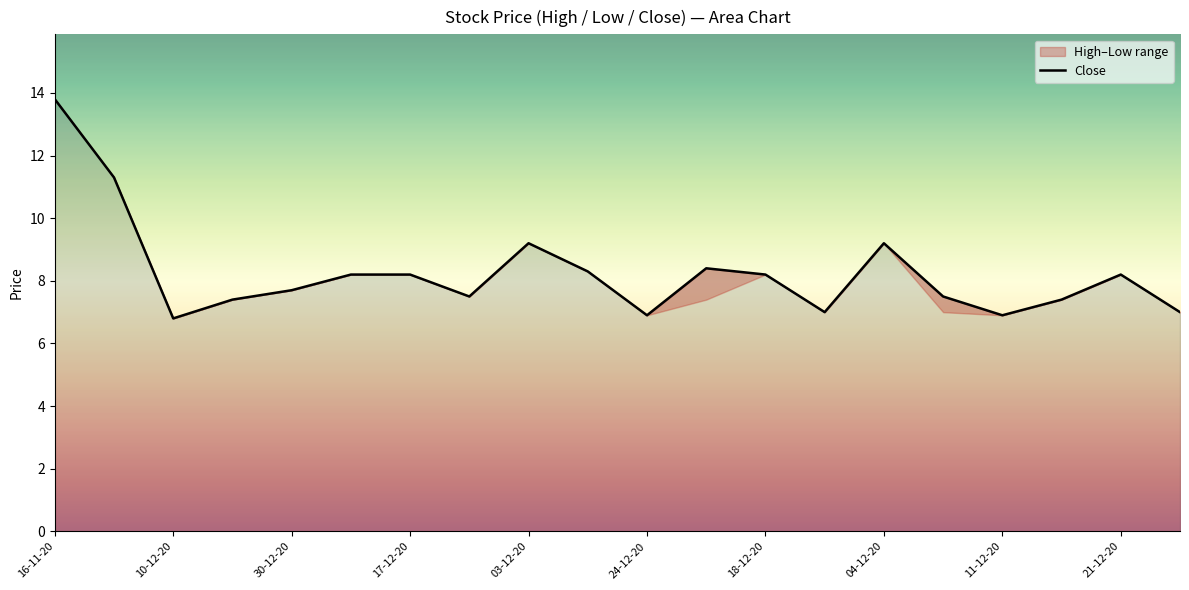

At which category does the chart reach its peak across all series?

16-11-20